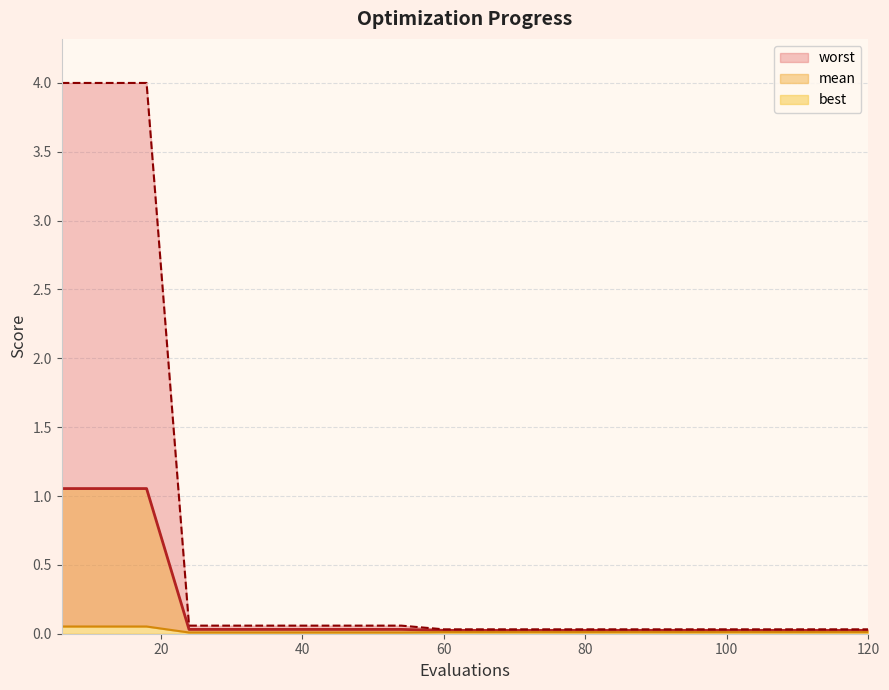

Rank the series by their maximum value, from highest to lowest.

worst, mean, best